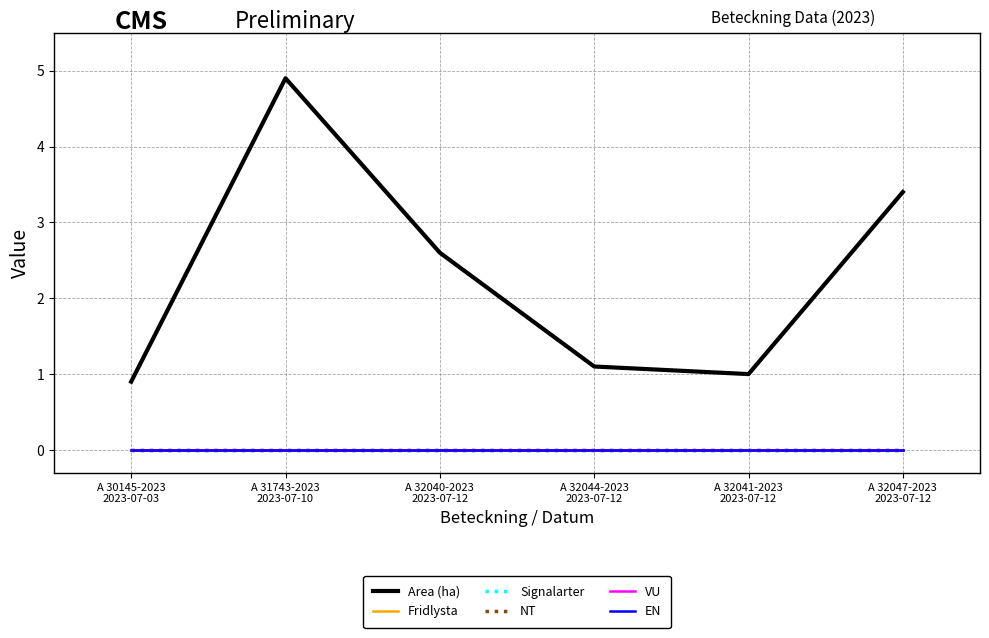

Between A 31743-2023
2023-07-10 and A 32047-2023
2023-07-12, which series saw the biggest shift?

Area (ha)